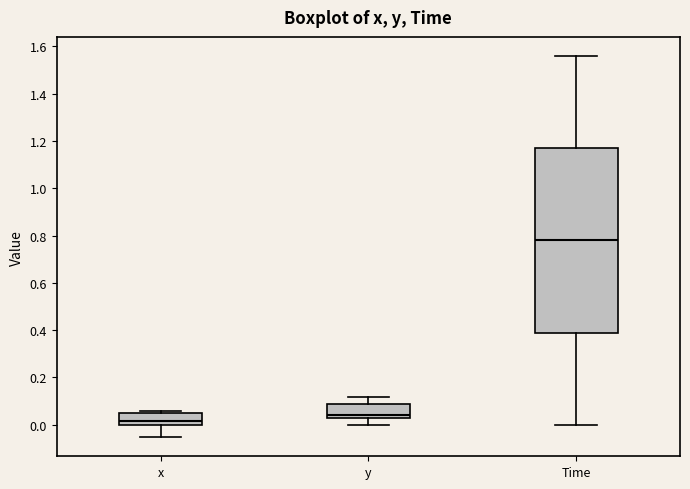

Reading left to right, read every box against the y-axis: the position of its median line, the range the box covers, and the ends of its whiskers. The values are not printed on the chart, so give them approximately, as read against the axis.

x: median 0.02, box 0.00 to 0.04, whiskers -0.06 to 0.06
y: median 0.04, box 0.02 to 0.08, whiskers 0.00 to 0.12
Time: median 0.78, box 0.40 to 1.18, whiskers 0.00 to 1.56